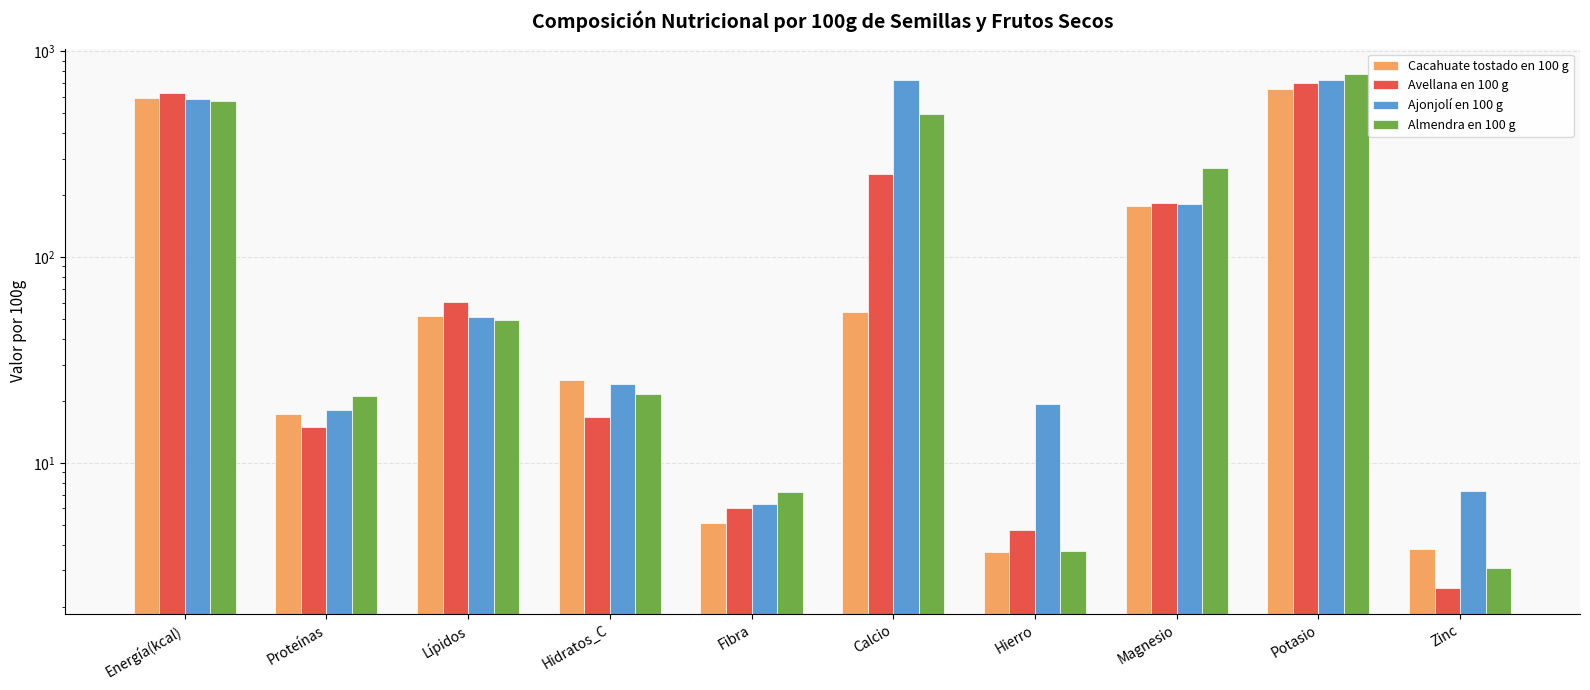

At Hidratos_C, list the series in order from smallest to largest.

Avellana en 100 g, Almendra en 100 g, Ajonjolí en 100 g, Cacahuate tostado en 100 g